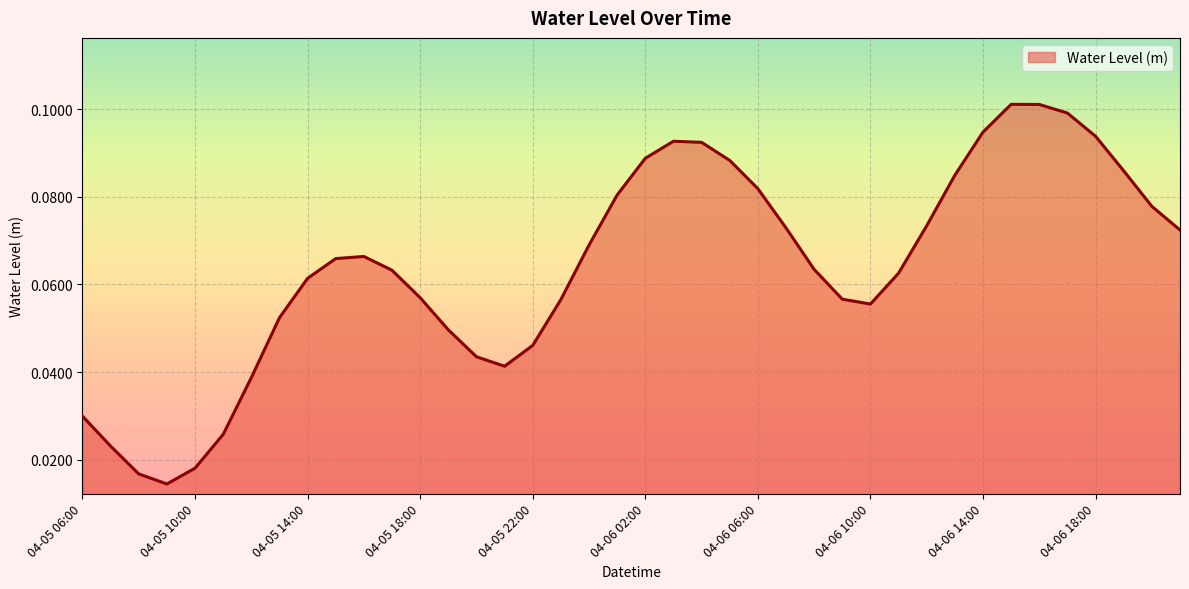

How many lines are shown in the chart?

1